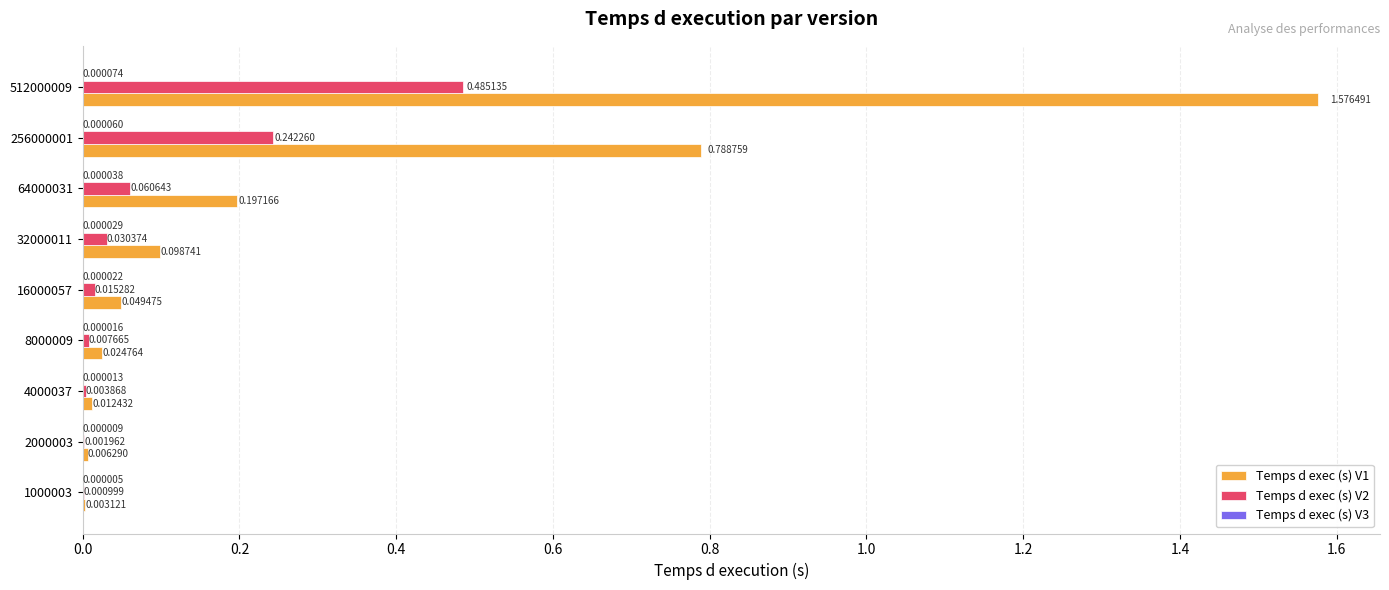

What is the sum of all Temps d exec (s) V1 values?

2.8